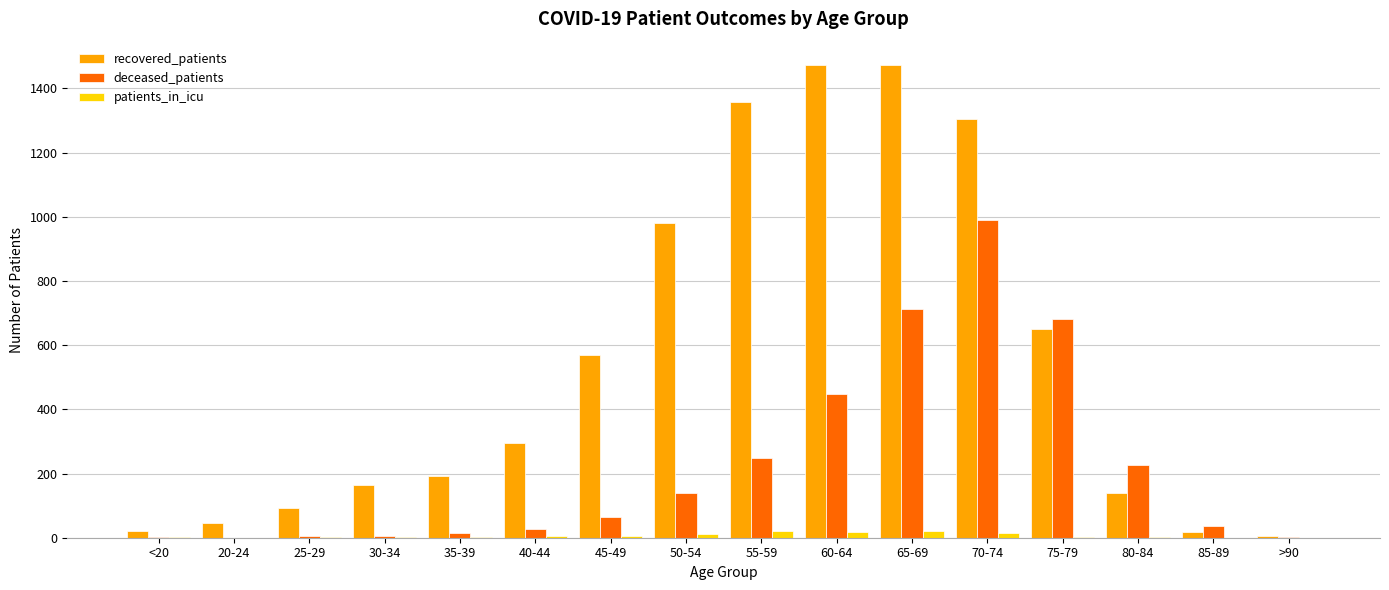

Where is deceased_patients nearest to the value 495?

60-64